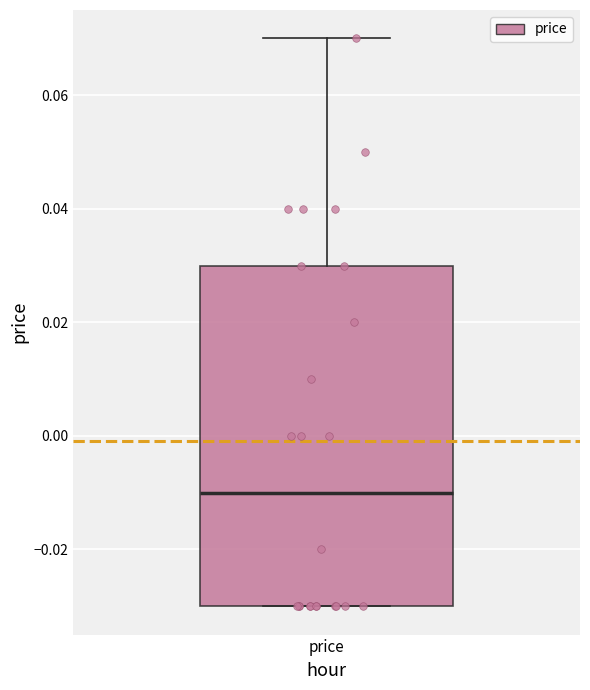

Where does the upper whisker of the box for price end on the y-axis? The values are not printed on the chart, so give them approximately, as read against the axis.

0.07